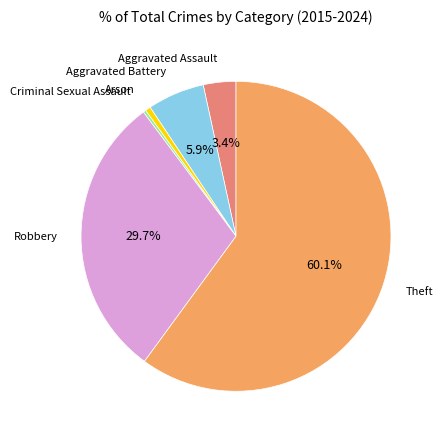

Is there any slice that represents more than half of the pie?

Yes